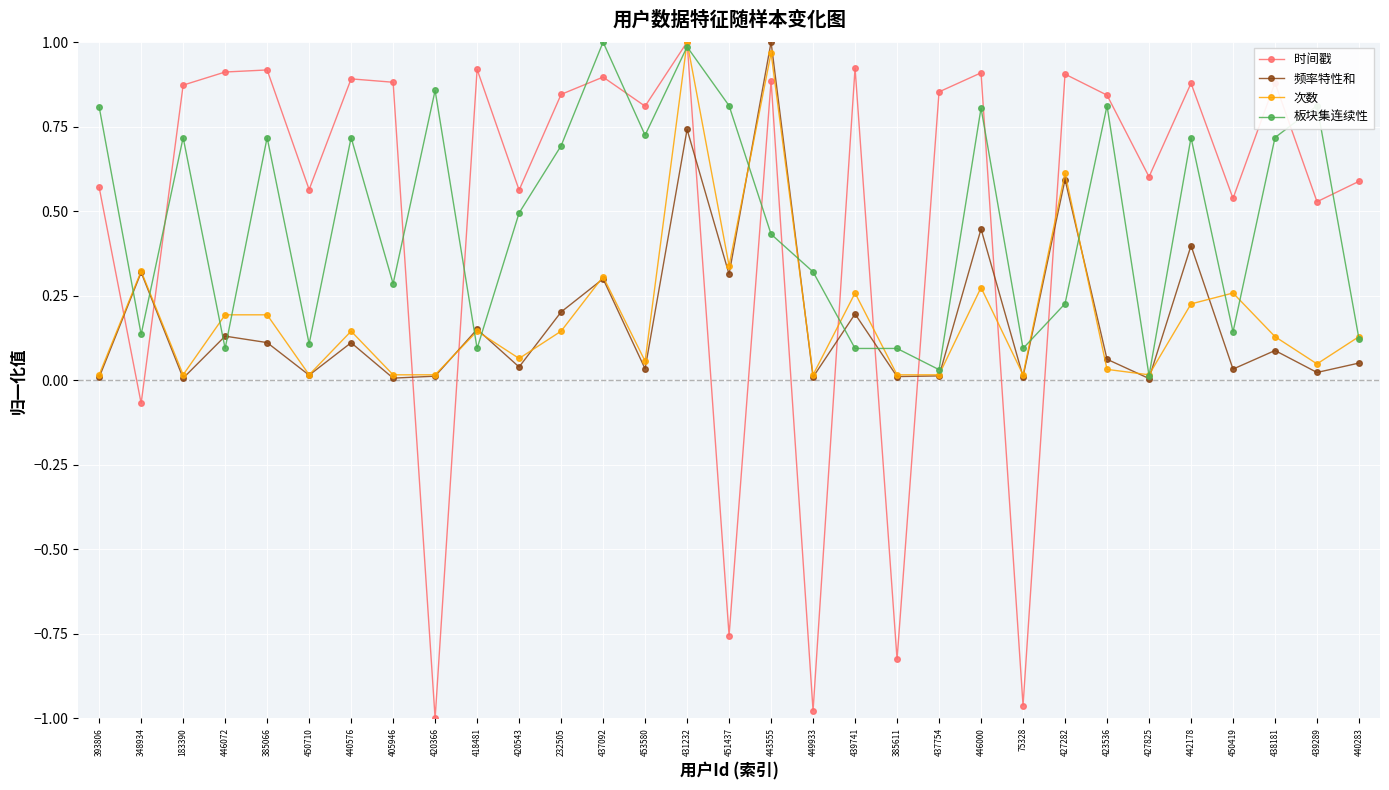

What is the total value across all series at 437092?

2.5